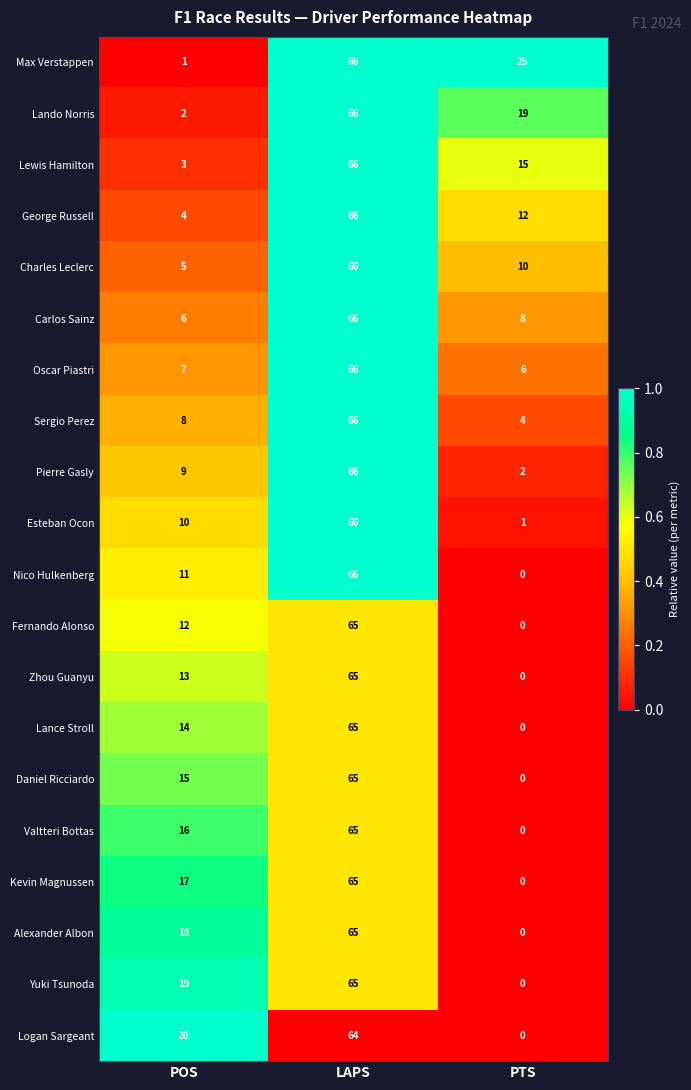

What is the approximate value of Daniel Ricciardo at POS, to the nearest 10?

20